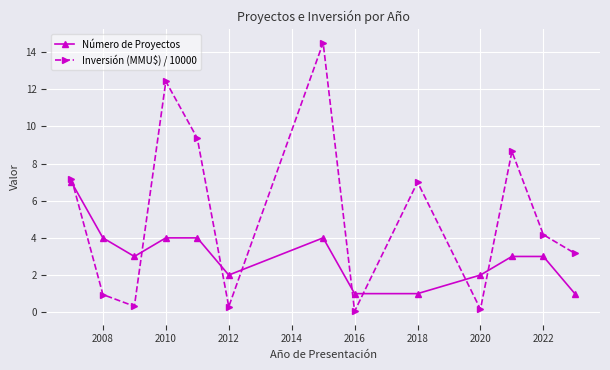

What is the difference between the maximum and minimum values in the Número de Proyectos series?

6.0